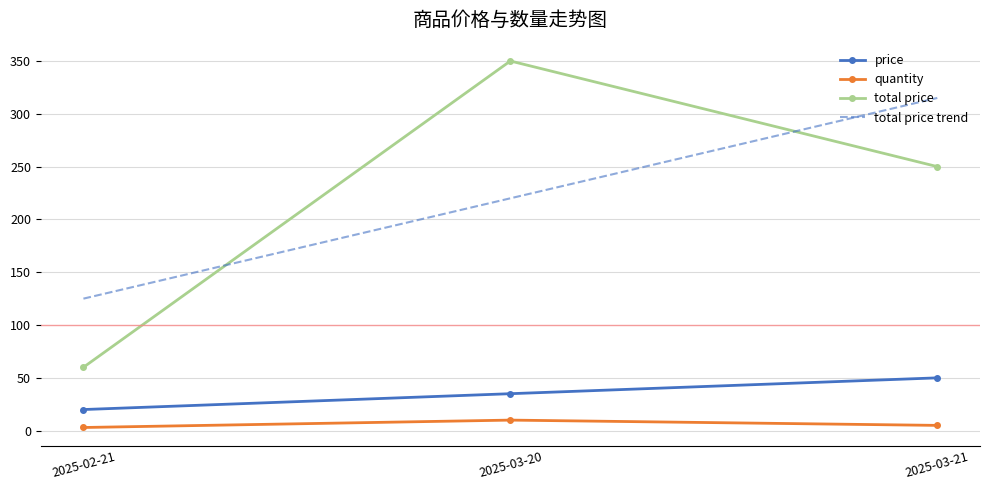

What is the total value across all series at 2025-03-20?

615.0